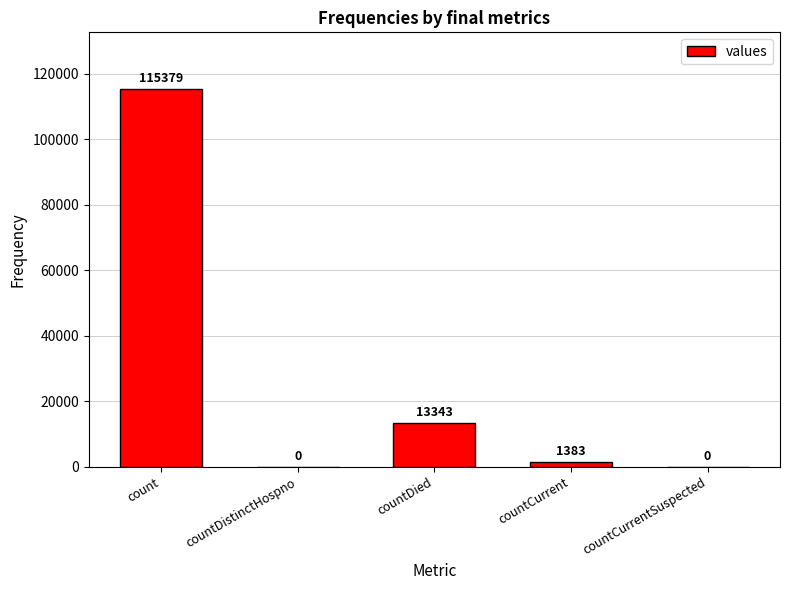

The chart shows a value of 20206 at countDied. True or false?

False